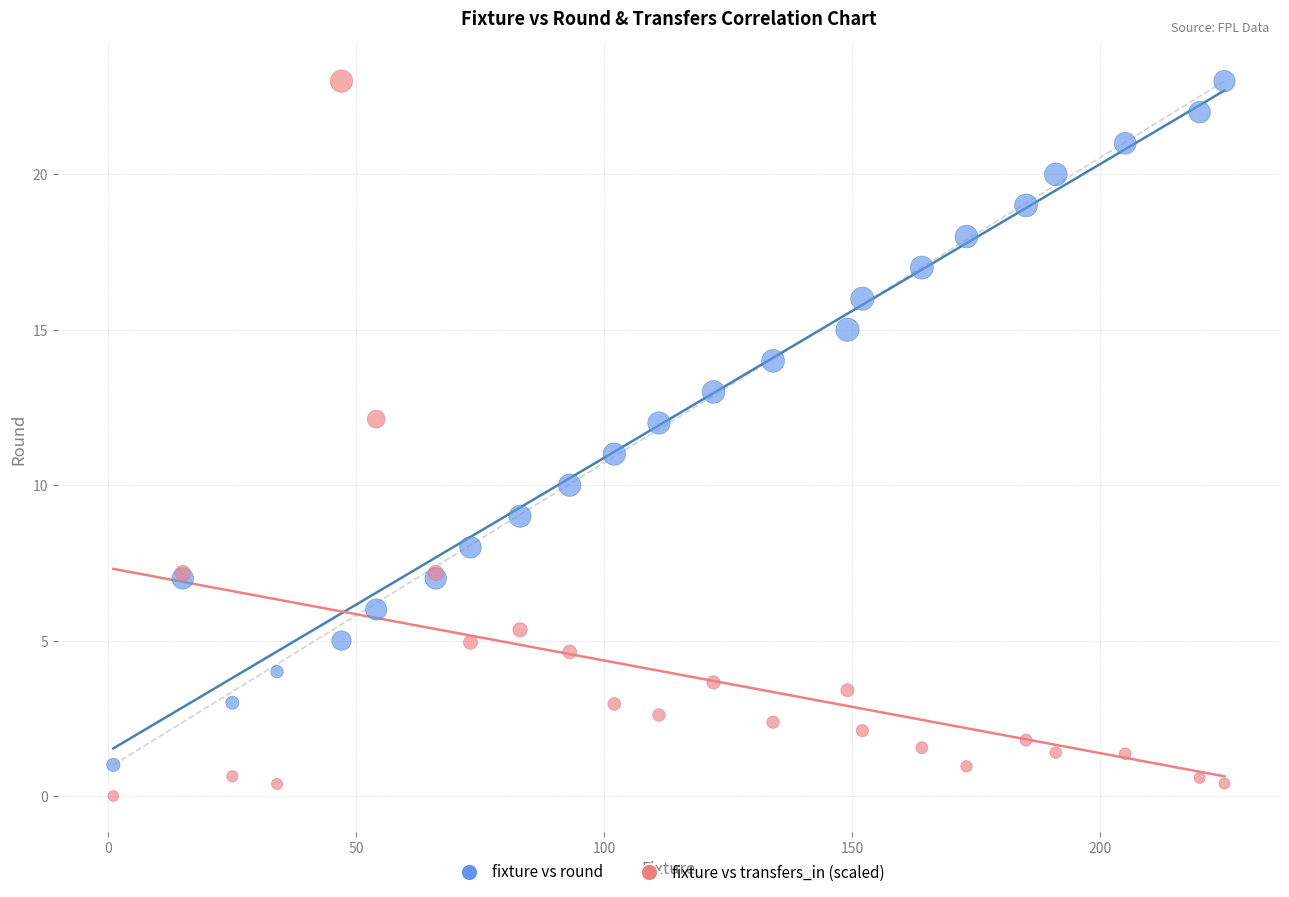

What are all the series names shown in the legend?

fixture vs round, fixture vs transfers_in (scaled)